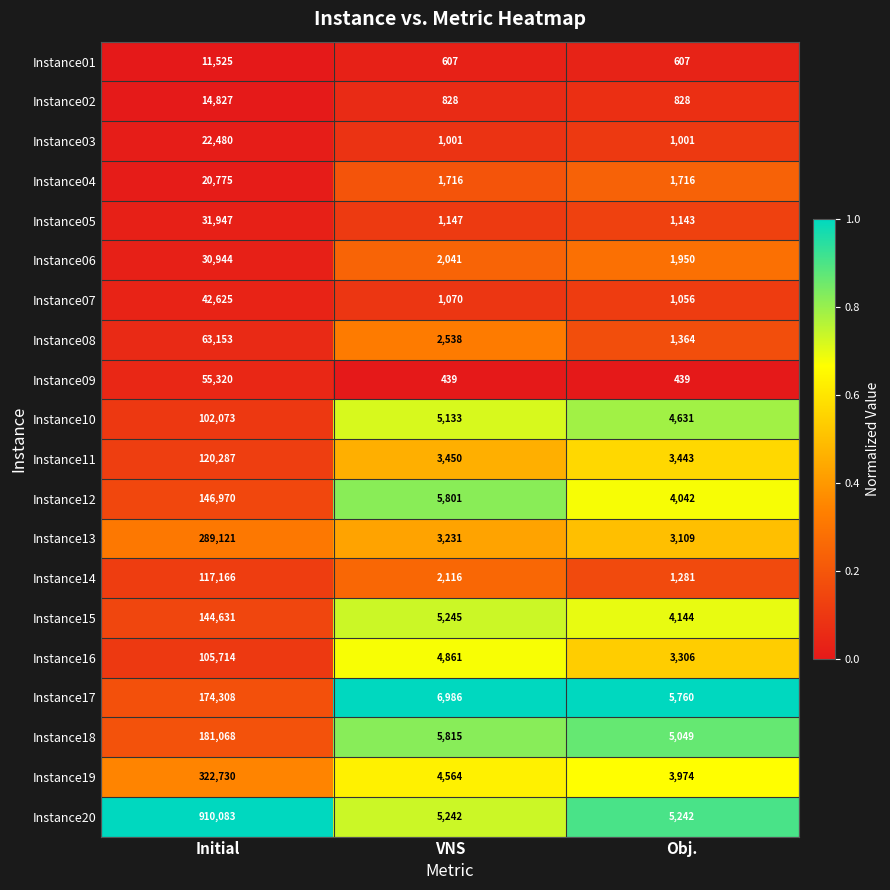

True or false: Instance01 has a value of 607 at VNS.

True